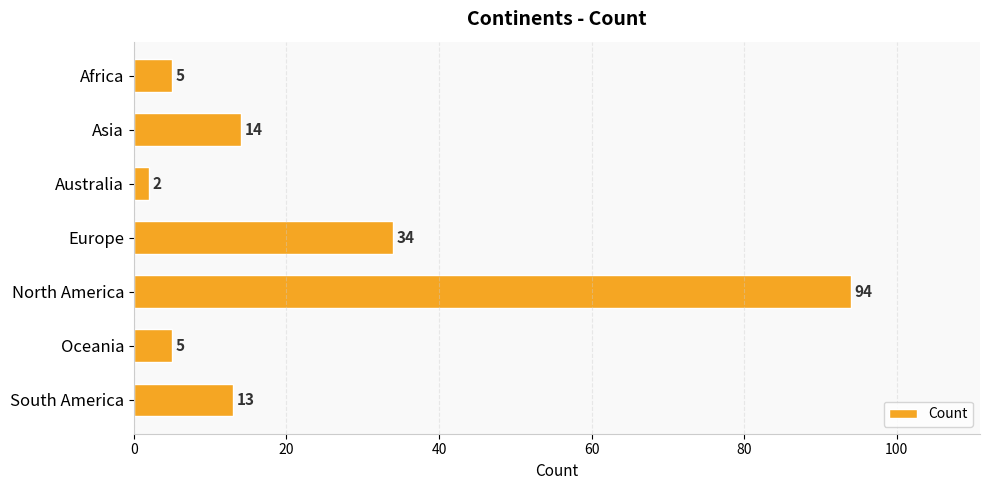

Where is the data nearest to the value 48?

Europe